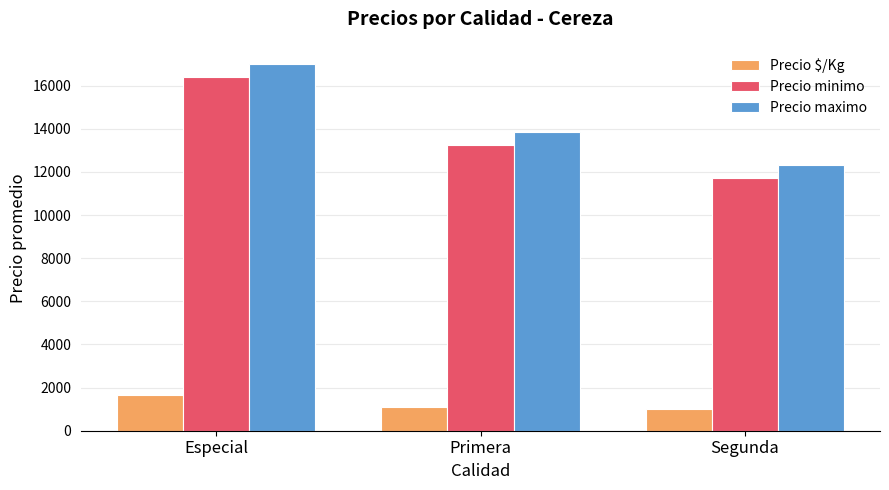

Is the value of Precio maximo at Primera greater than the value of Precio minimo at Primera?

Yes